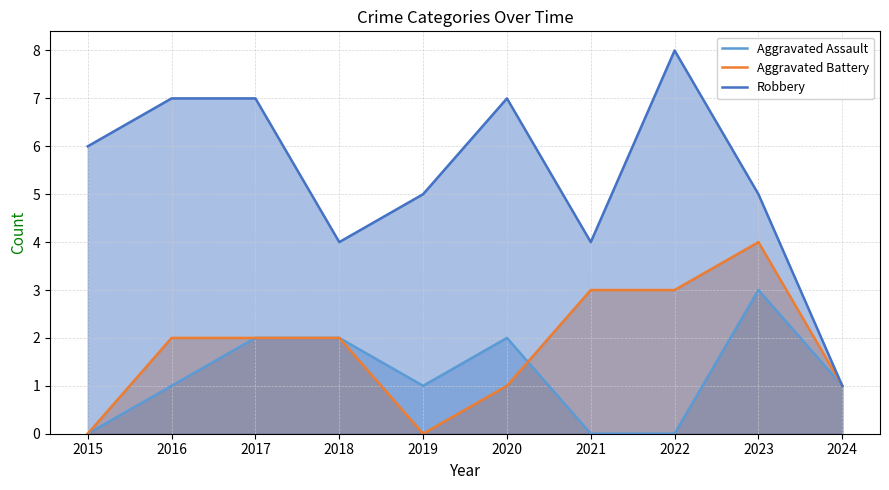

At which label is Robbery closest to 4?

2018